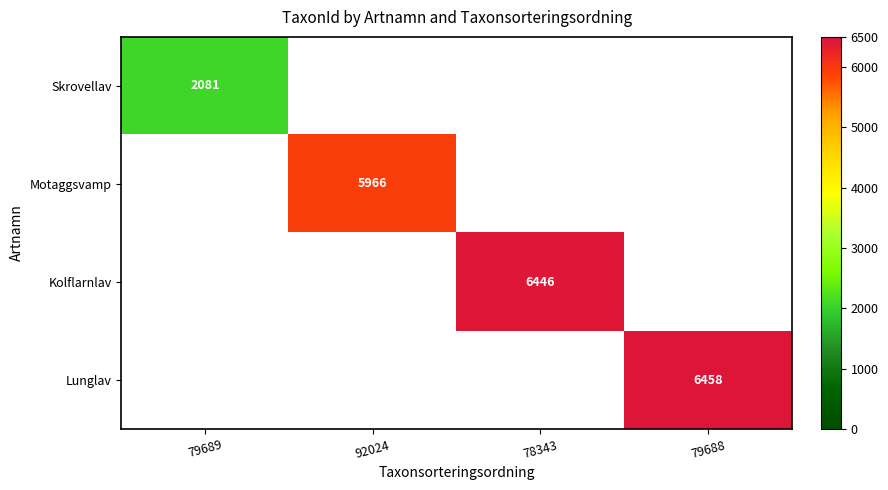

What value does the Skrovellav series have at 79689?

2081.0